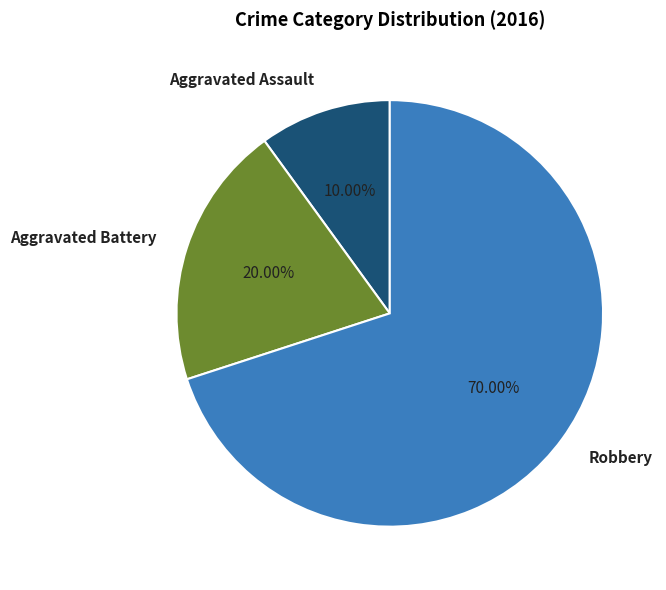

Count the number of slices in the pie.

3